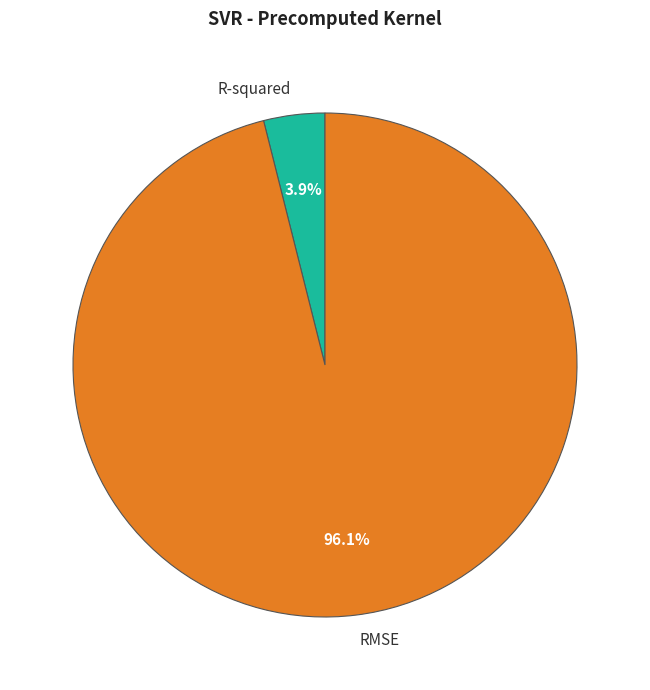

What percentage is the R-squared slice, to the nearest percent?

4%